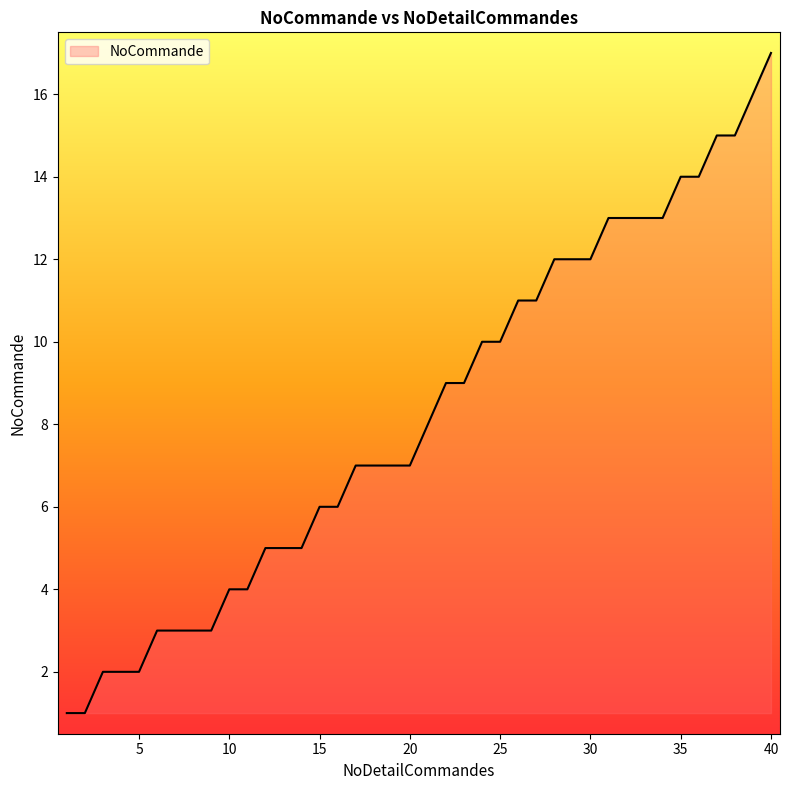

What is the difference between the maximum and minimum values?

16